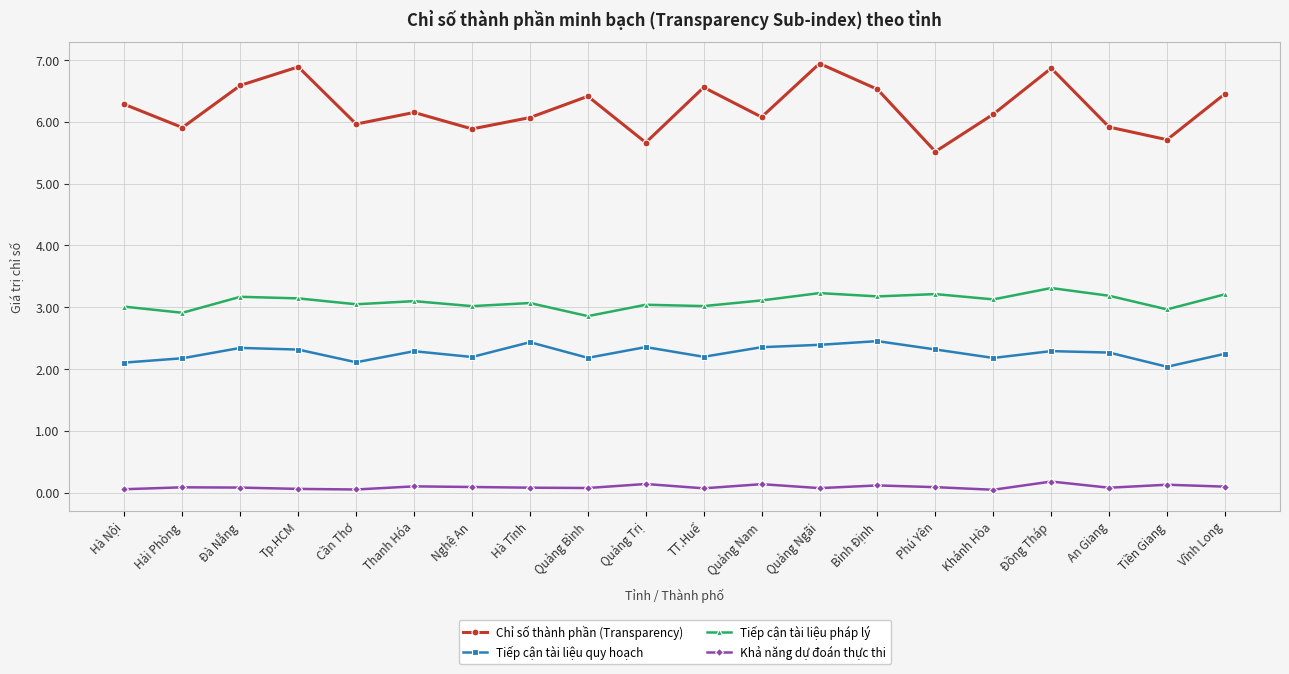

What is the difference between the maximum and minimum values in the Tiếp cận tài liệu pháp lý series?

0.5